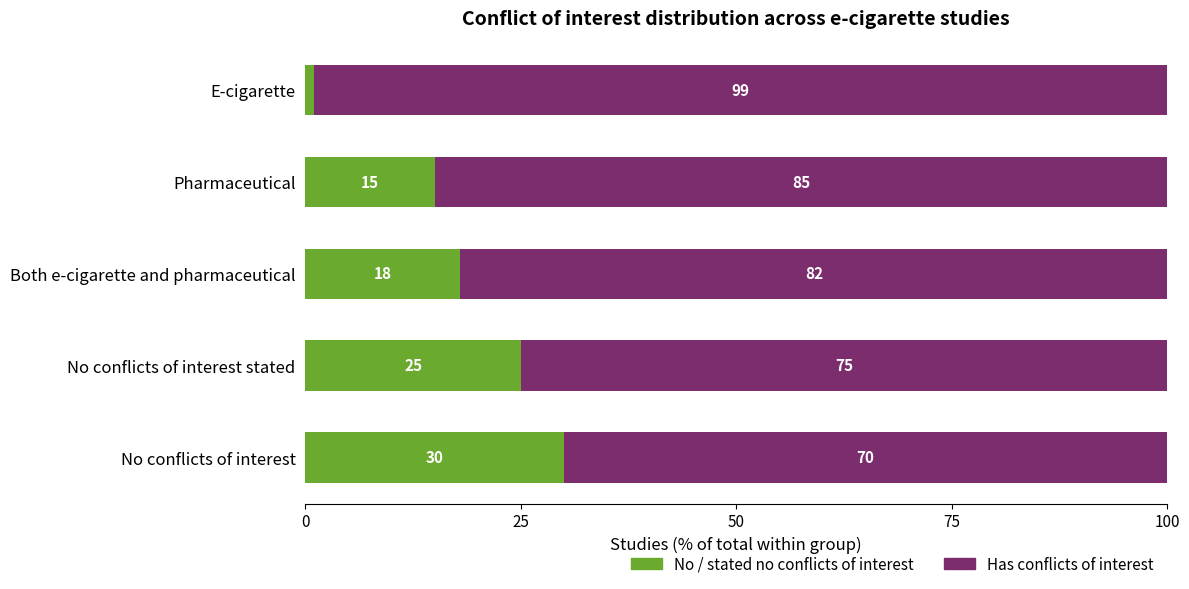

What is the total value across all series at Pharmaceutical?

100